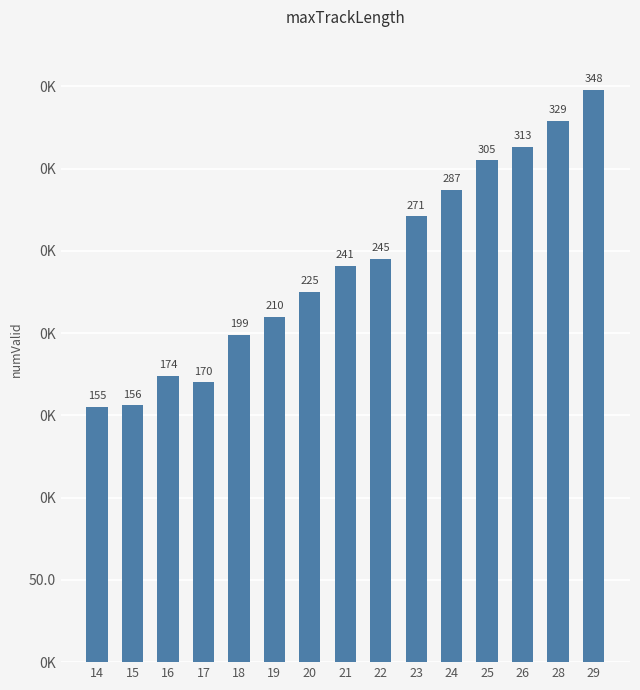

Are the bars horizontal?

No